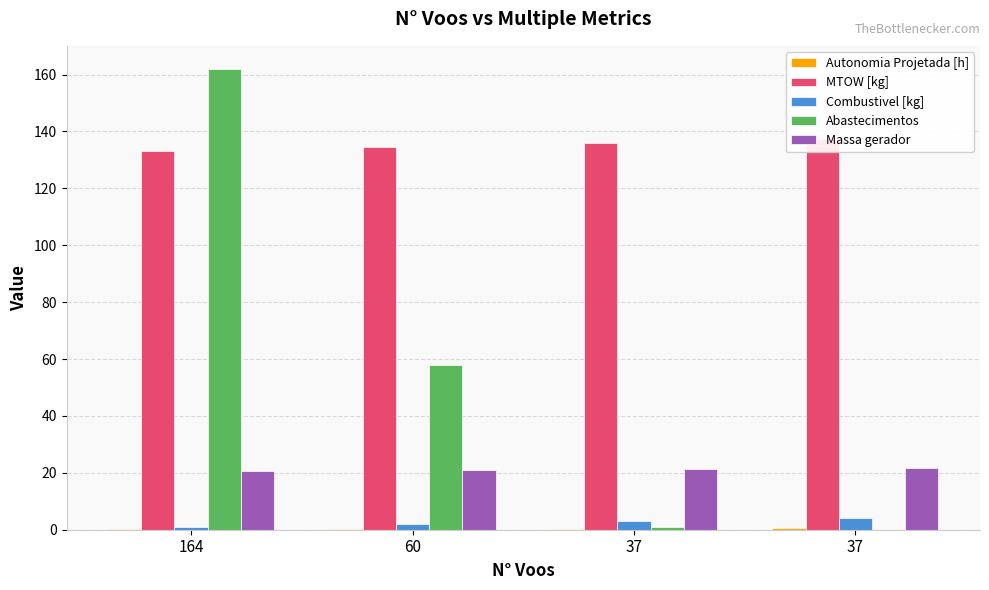

What is the approximate value of MTOW [kg] at 37?

135.9